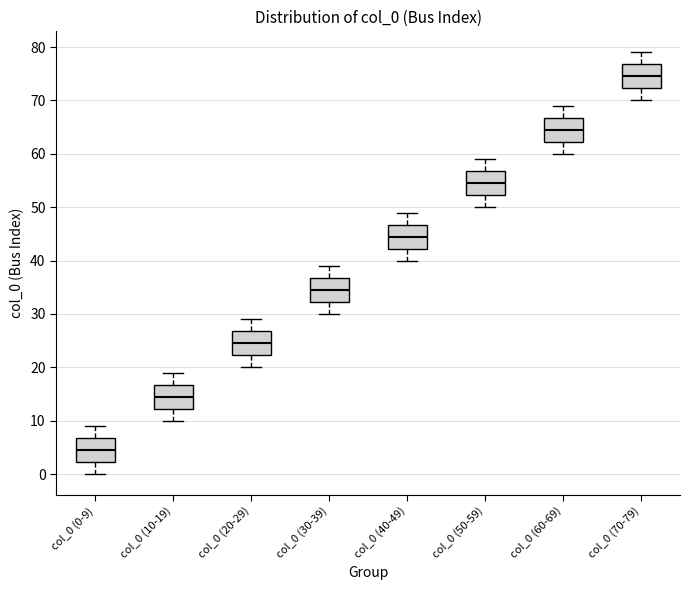

Which box's median line is the highest?

col_0 (70-79)